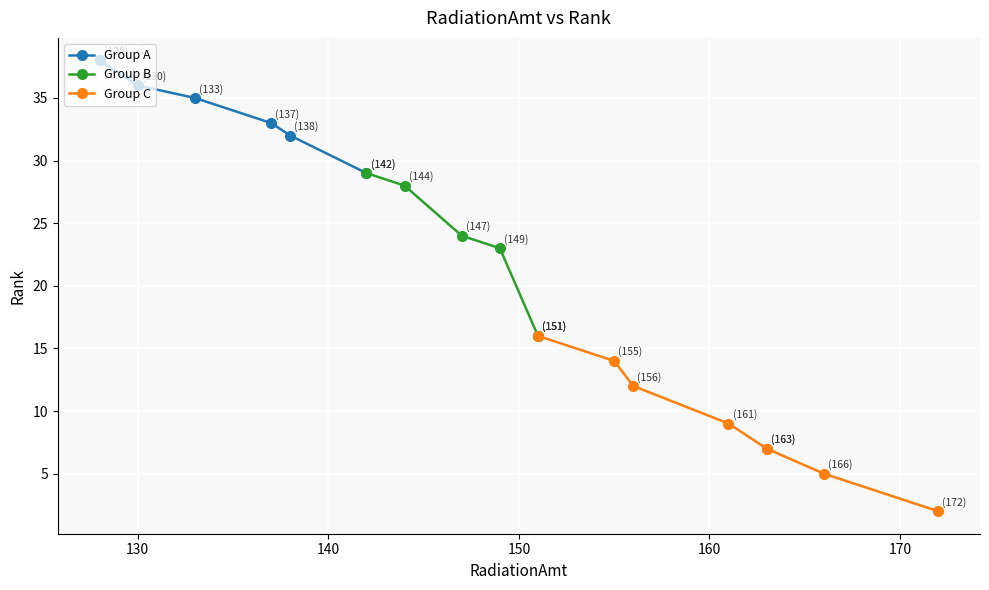

What is the sum of the values at 5 and 3?

43